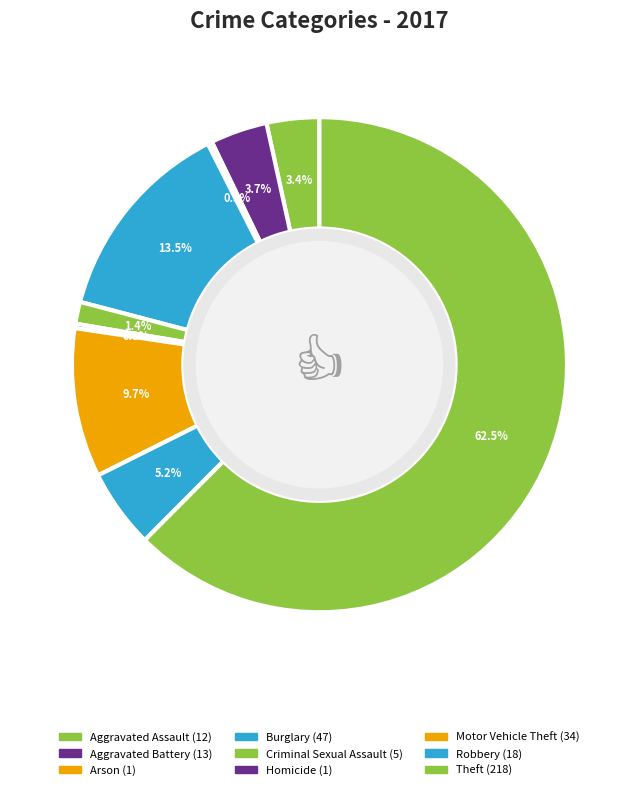

True or false: Burglary accounts for 13% of the total.

True